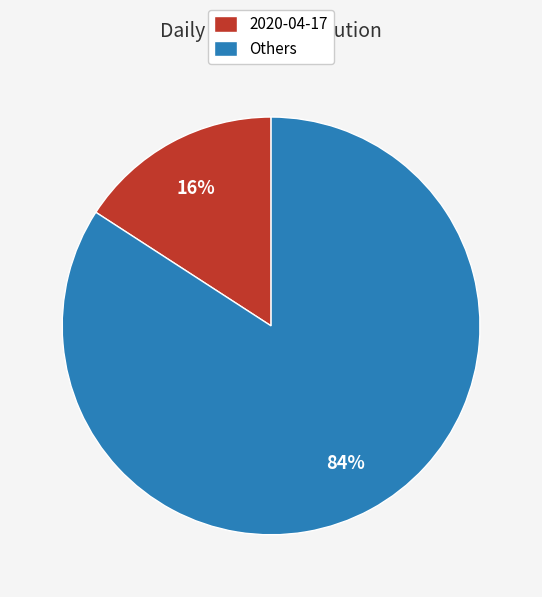

Do Others and 2020-04-17 together represent more than half of the pie?

Yes